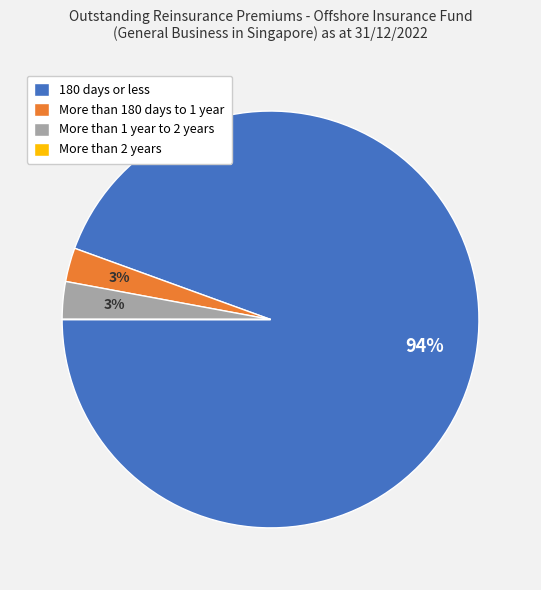

Is there any slice that represents more than half of the pie?

Yes